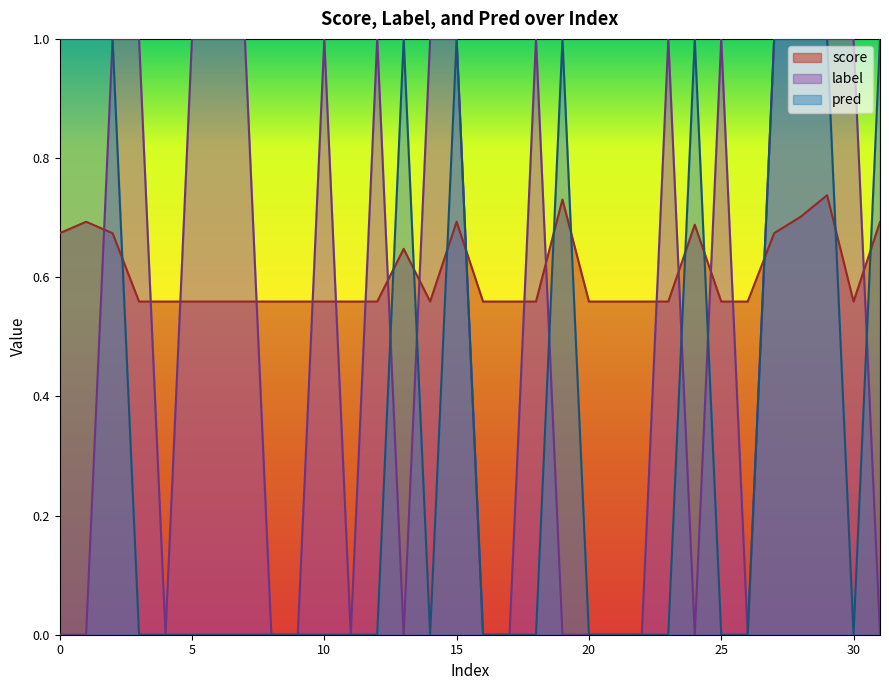

Rank the categories by label value from lowest to highest.

0, 1, 4, 8, 9, 11, 13, 16, 17, 19, 20, 21, 22, 24, 26, 31, 2, 3, 5, 6, 7, 10, 12, 14, 15, 18, 23, 25, 27, 28, 29, 30